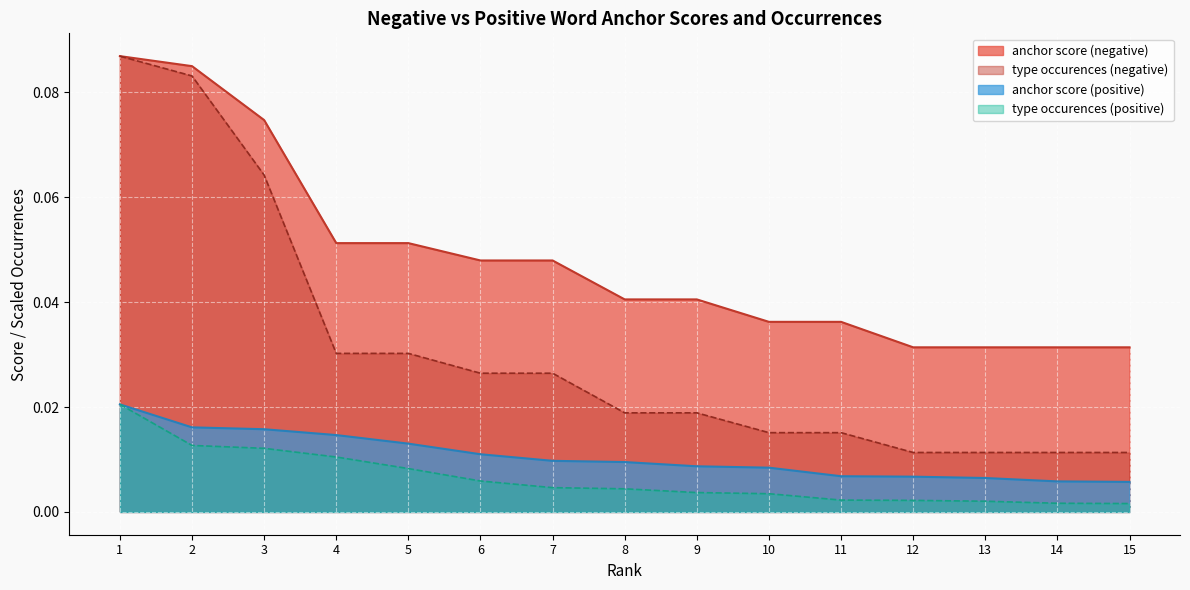

True or false: type occurences (positive) and anchor score (negative) intersect in this chart.

False